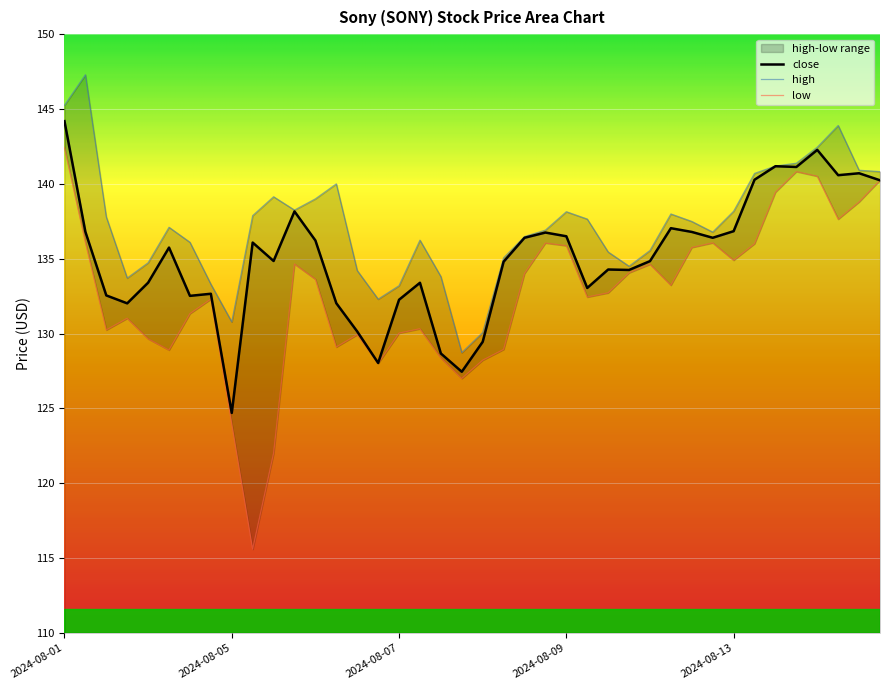

At which category does close reach its first local peak?

5